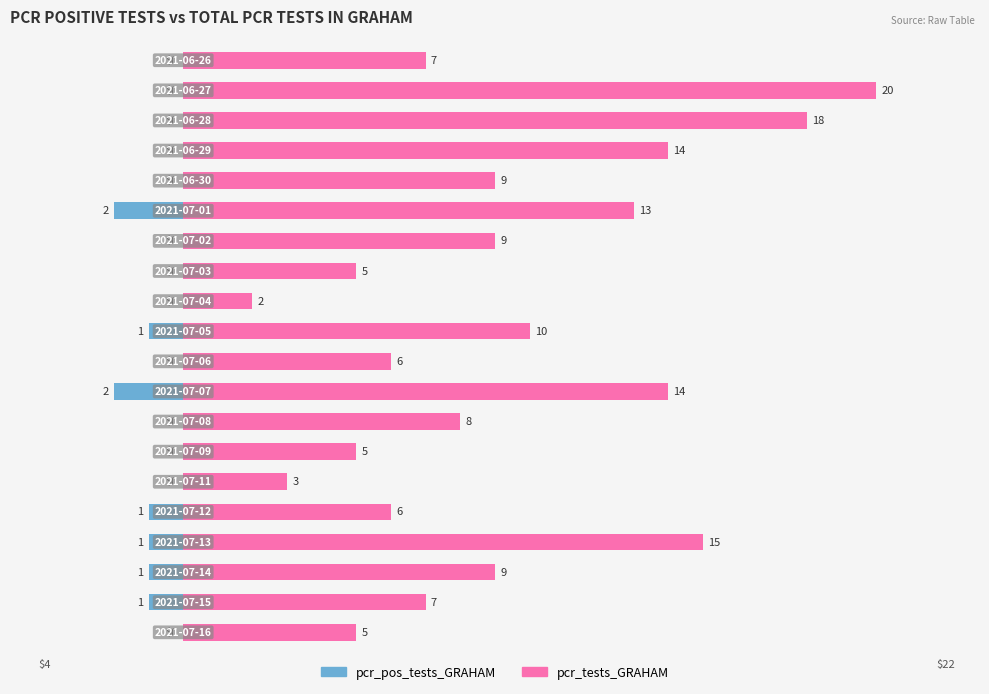

What is the difference between the pcr_tests_GRAHAM values at 0 and 10?

3